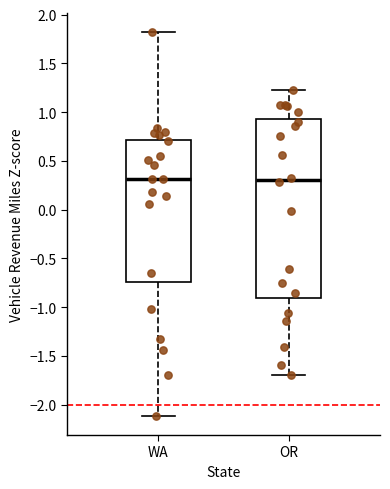

Which box is the tallest, from its lower edge to its upper edge?

OR